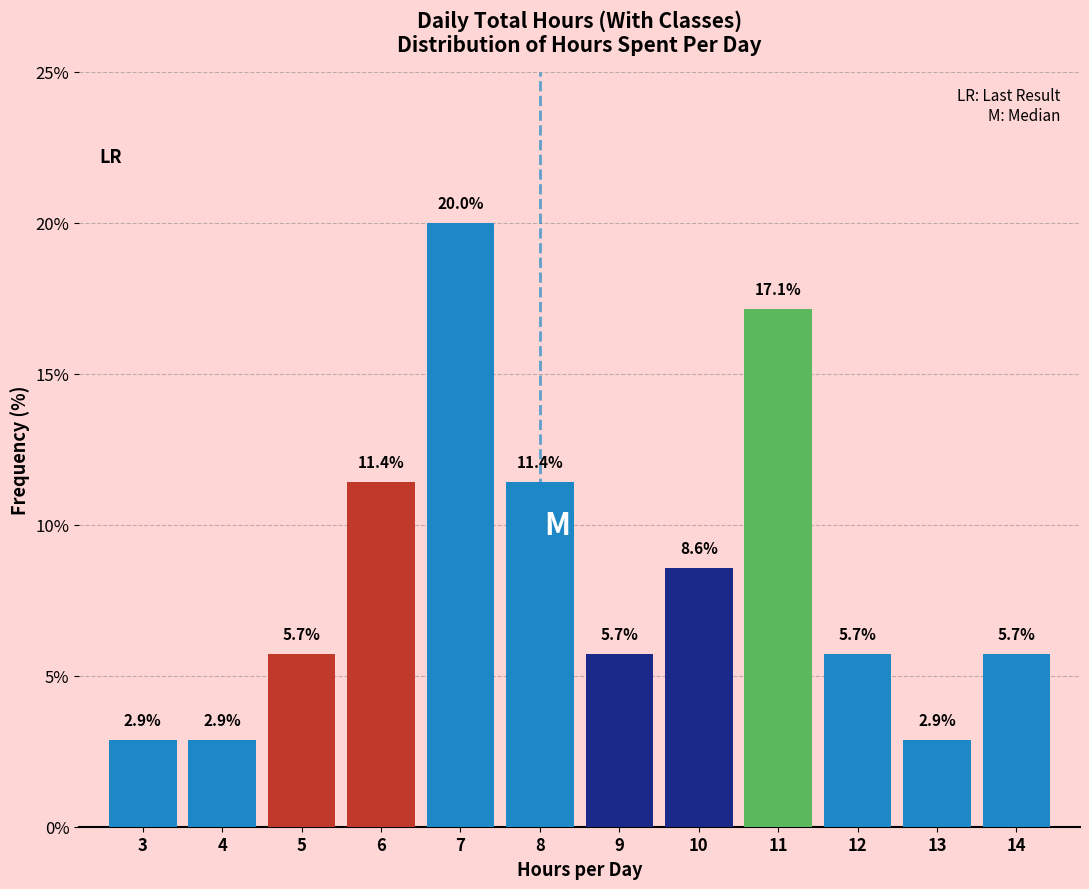

Reading left to right, what are all the values shown in this chart?

2.9	2.9	5.7	11.4	20.0	11.4	5.7	8.6	17.1	5.7	2.9	5.7